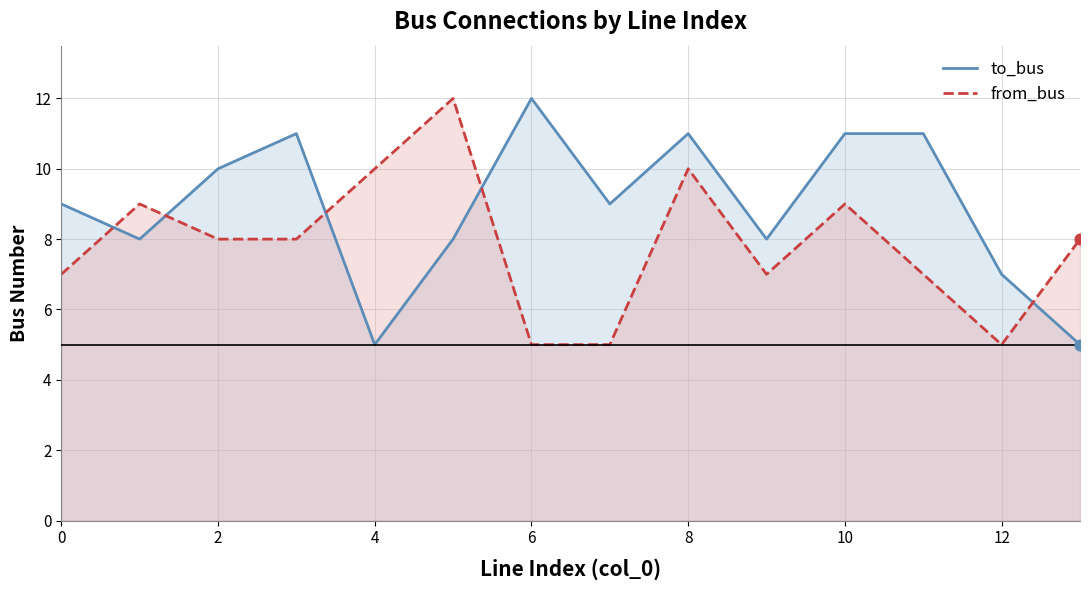

Which series reaches the maximum Y coordinate?

to_bus